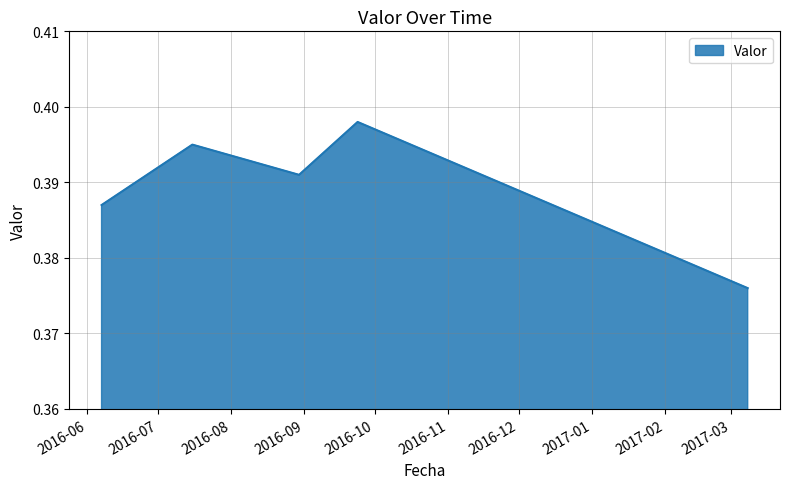

Does the chart have visible grid lines?

Yes